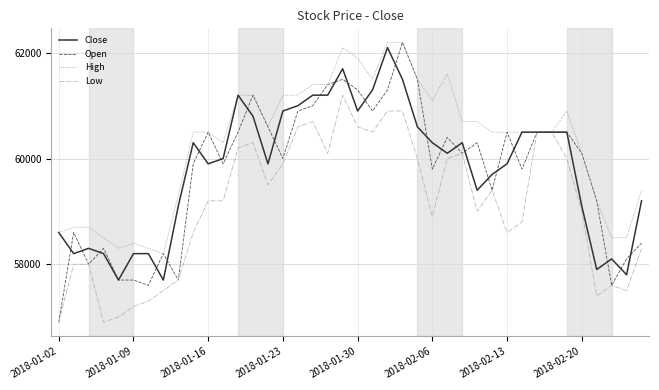

Which series has the largest total across all categories?

High